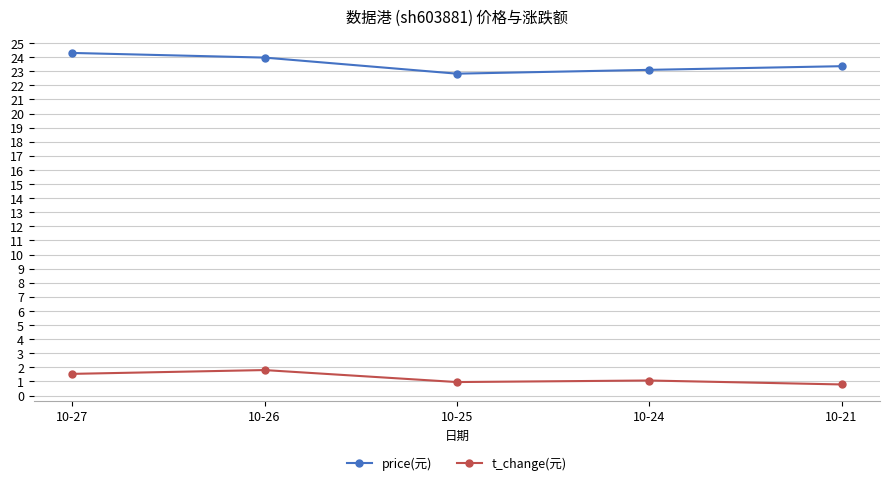

What is the value of the t_change(元) point at the 3rd from the left?

1.0